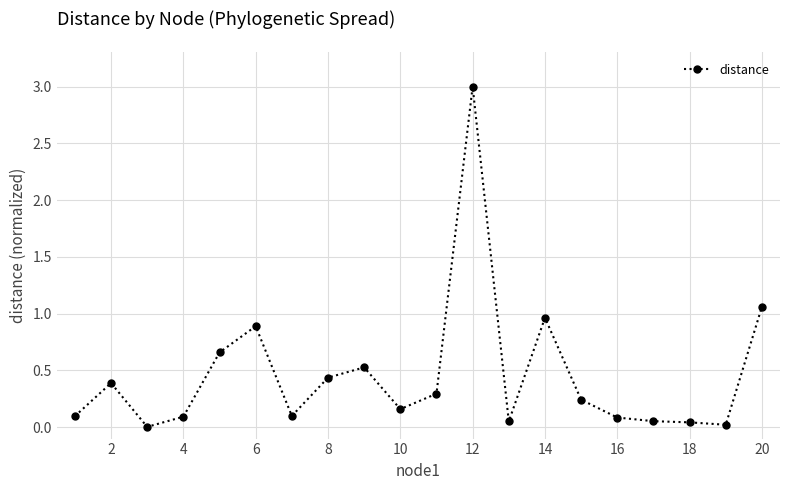

True or false: the data has more than 2 interior local peaks.

True